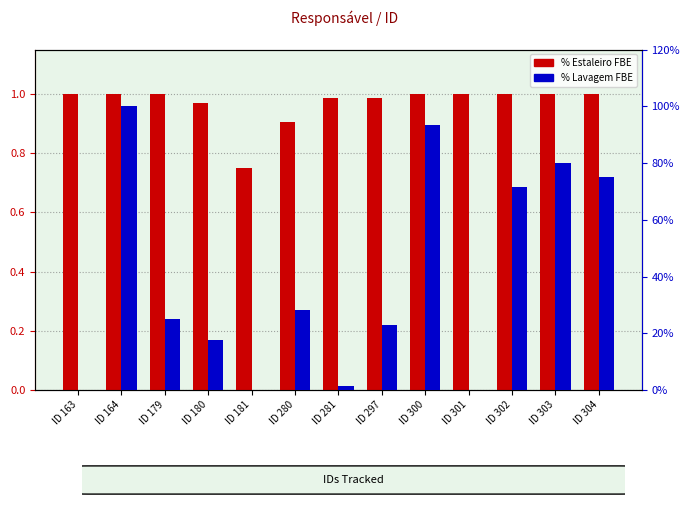

Rank the series by their average value, from highest to lowest.

% Lavagem FBE, % Estaleiro FBE